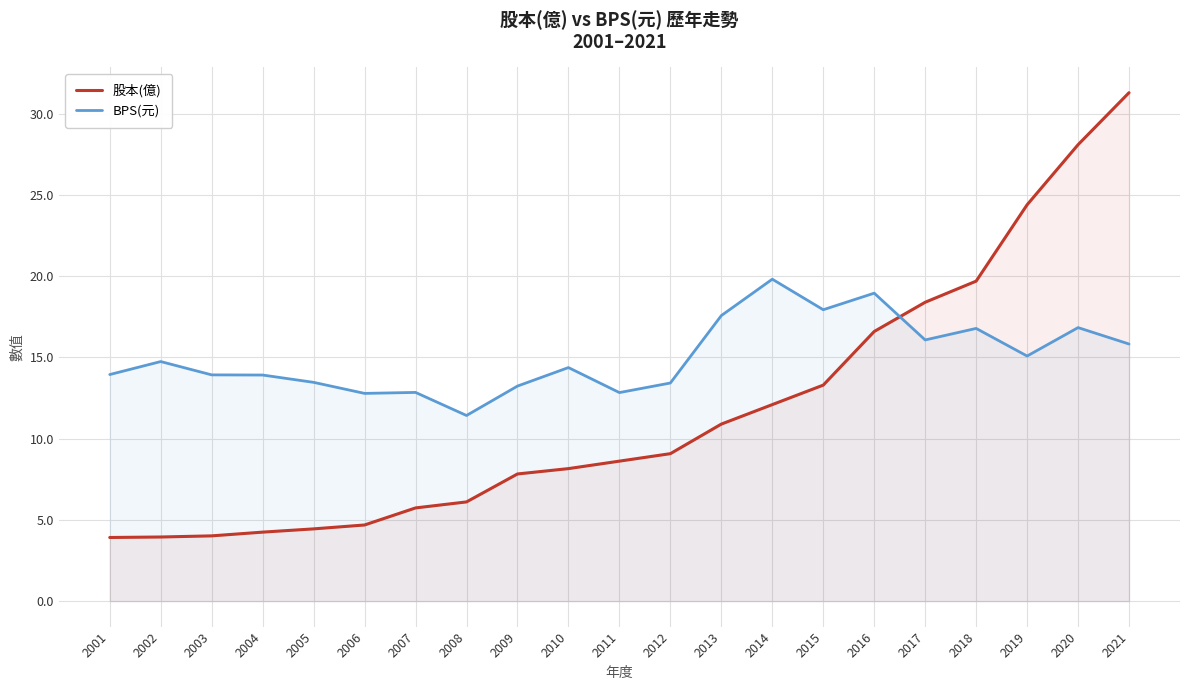

Does the chart display data point markers on the line(s)?

No